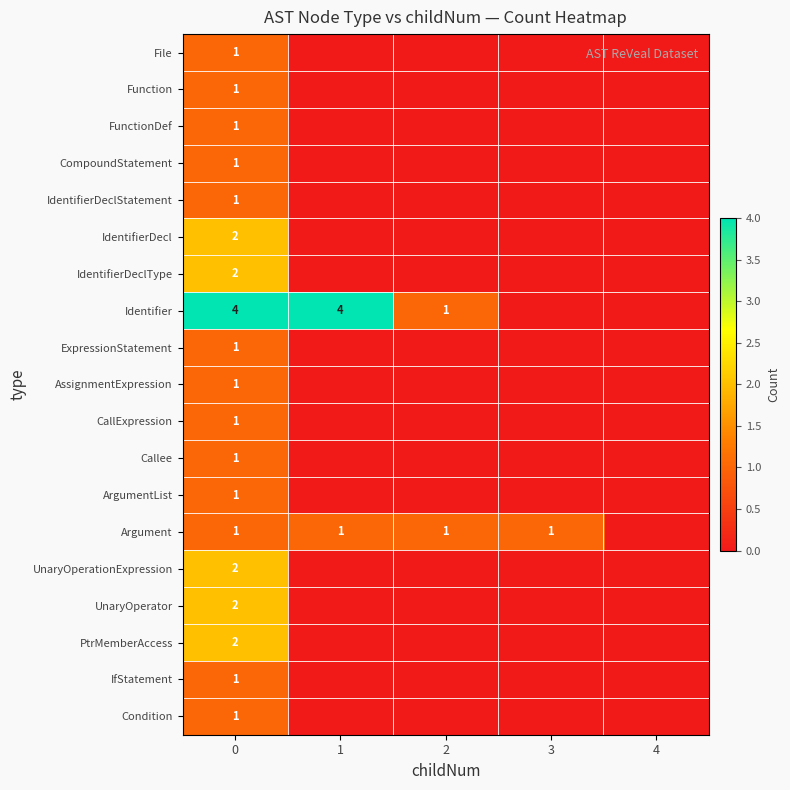

The value of ArgumentList at 0 is 1. True or false?

True